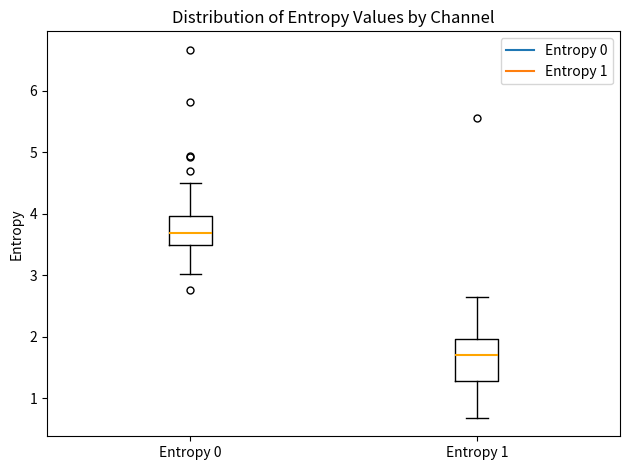

Which box has the lowest median line?

Entropy 1